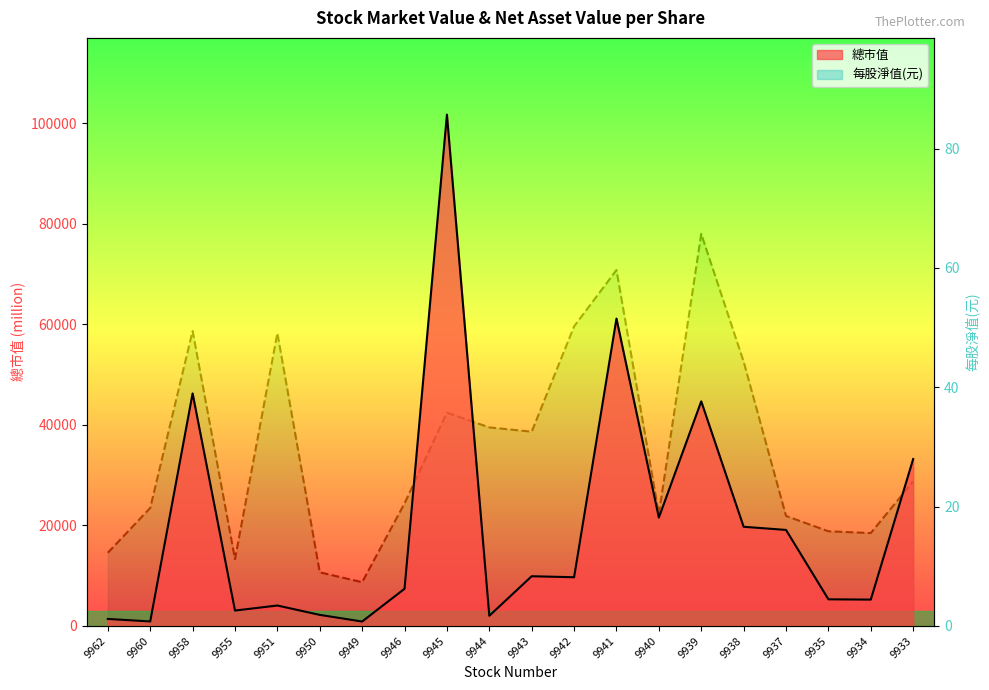

What is the greatest value displayed?

101681.0